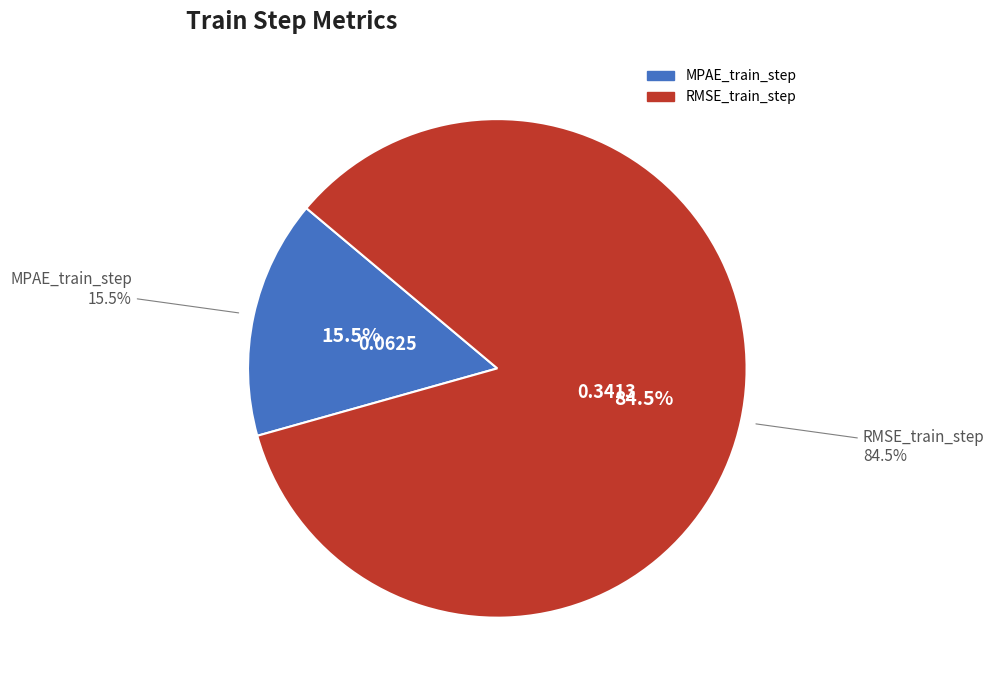

To the nearest percent, what is the average slice percentage?

50%